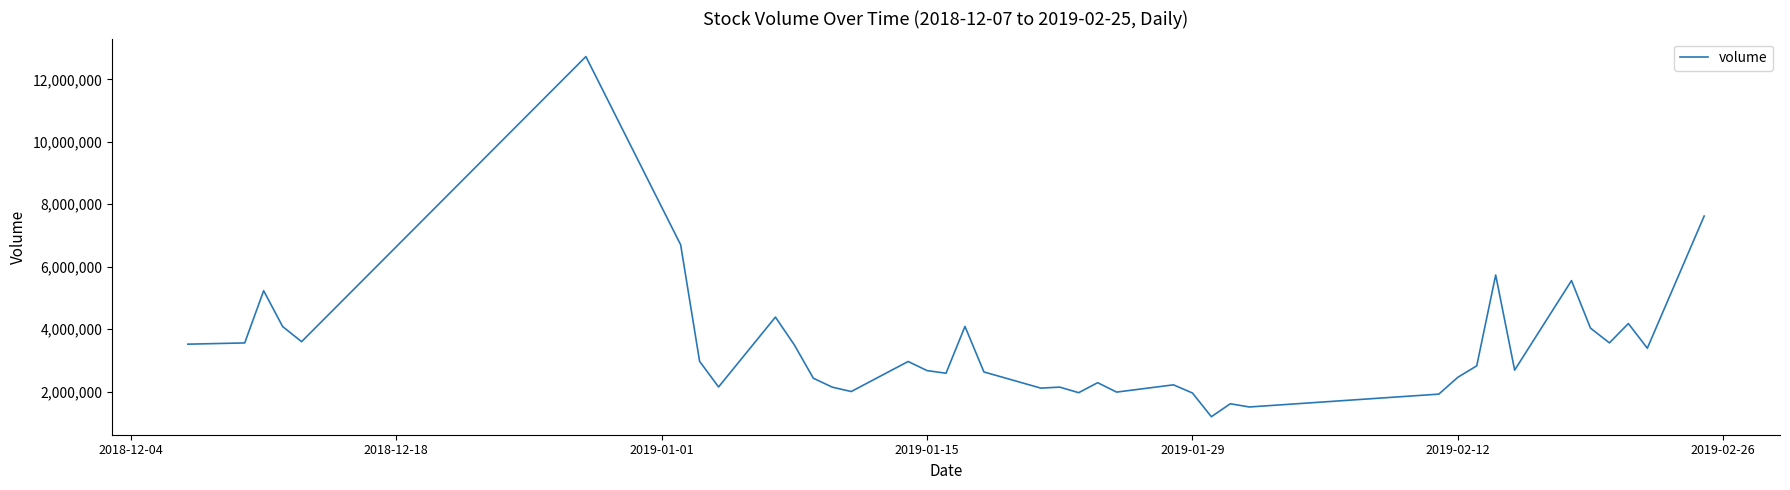

What is the minimum value shown in the chart?

1198288